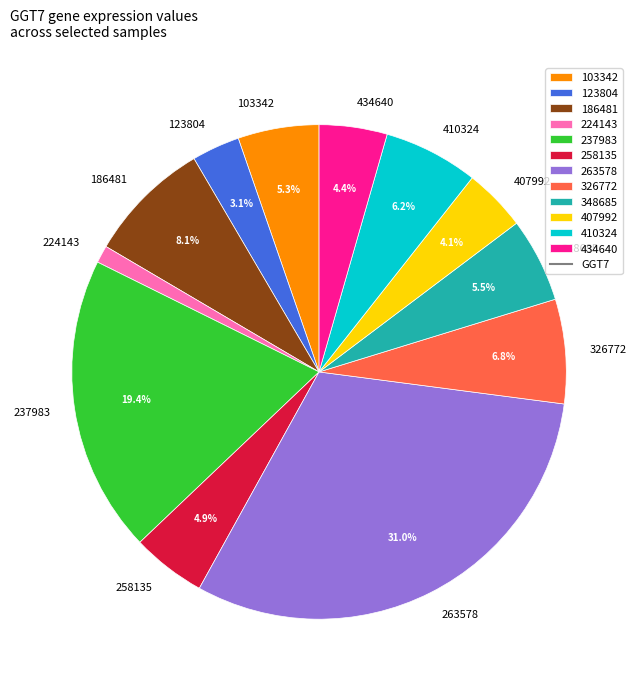

Between 103342 and 237983, which is larger?

237983